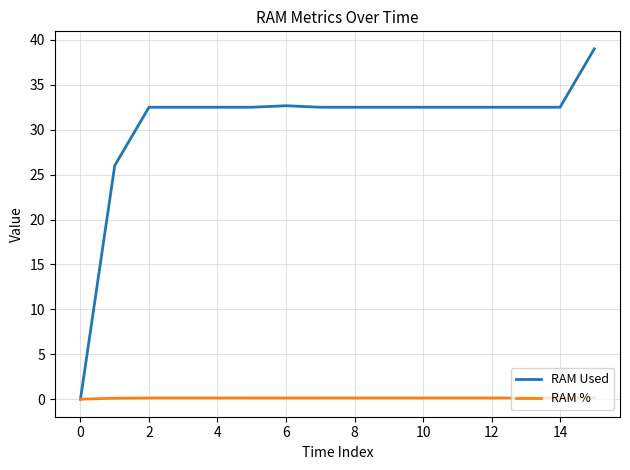

Which series has the largest range (max minus min)?

RAM Used